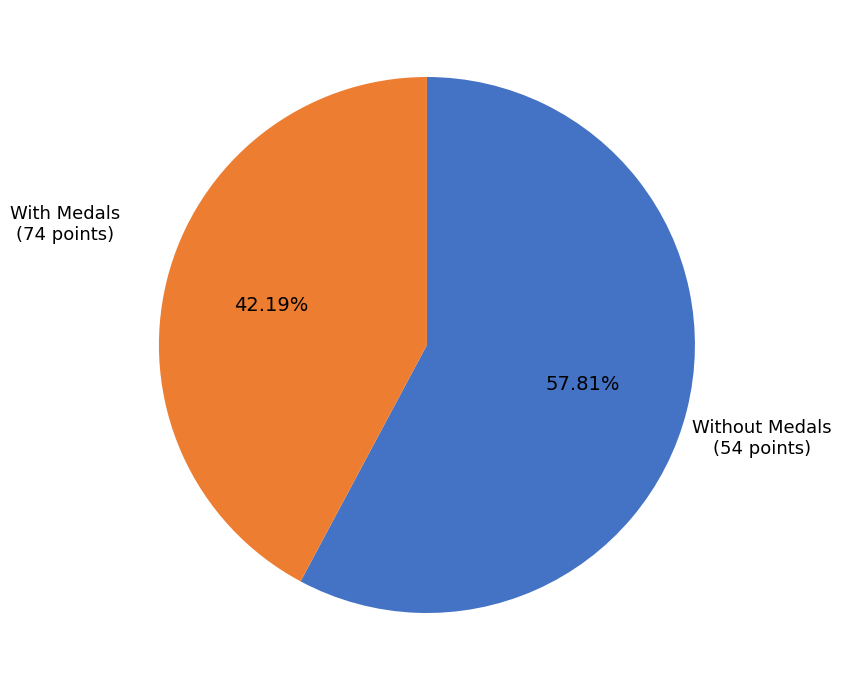

Does any single category account for the majority?

Yes